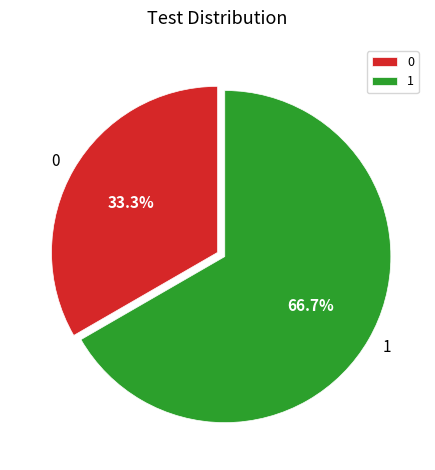

To the nearest percent, what portion does 1 represent?

67%